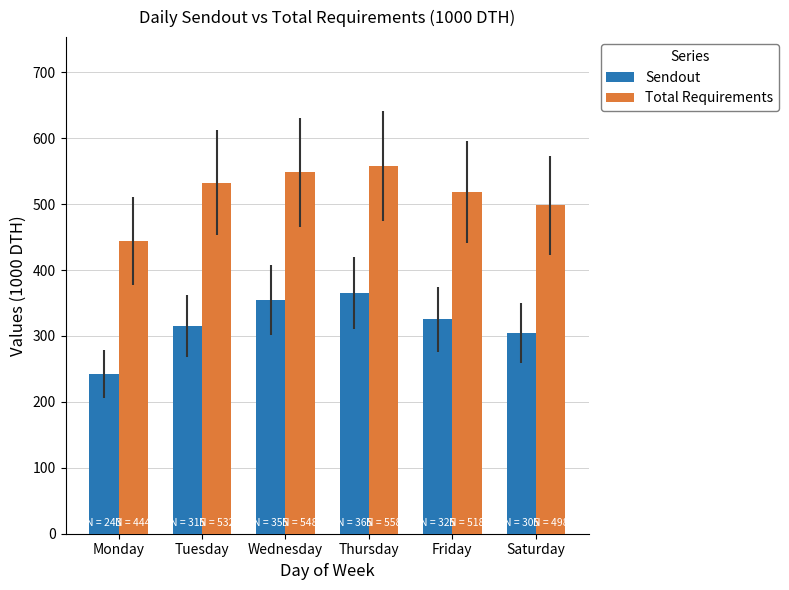

At which category does the chart reach its peak across all series?

Thursday